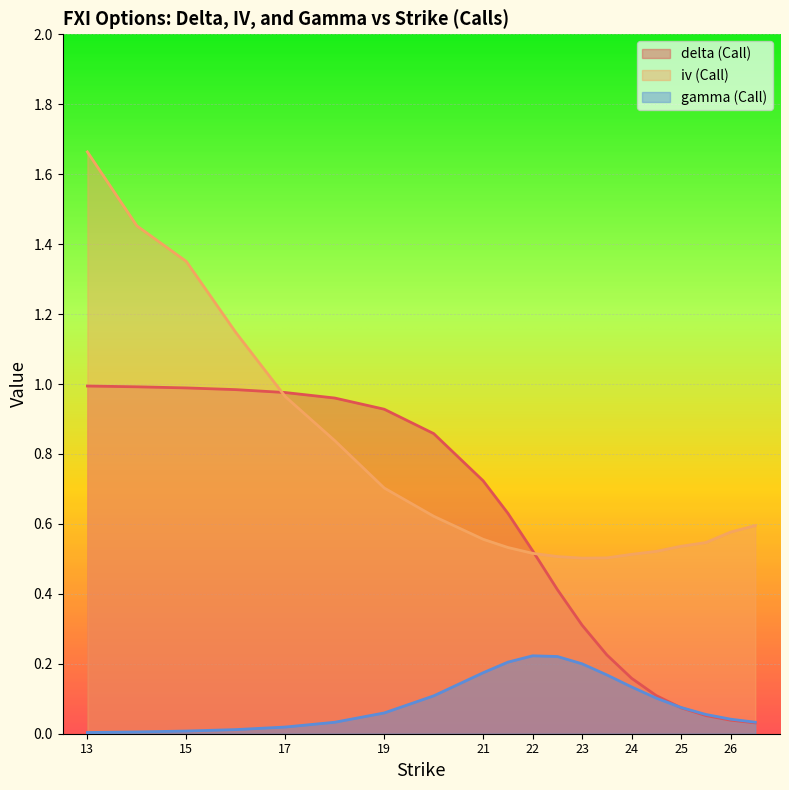

Which series has the largest total across all categories?

iv (Call)